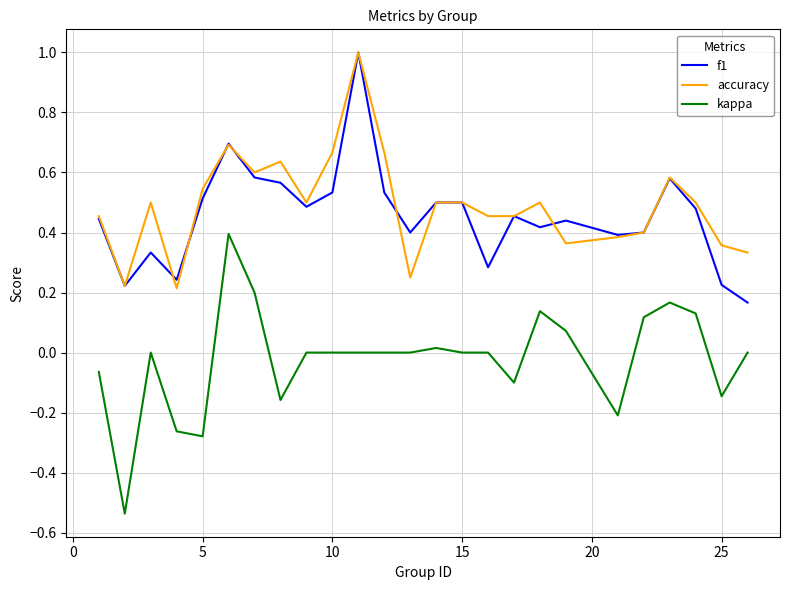

True or false: accuracy and f1 intersect in this chart.

True